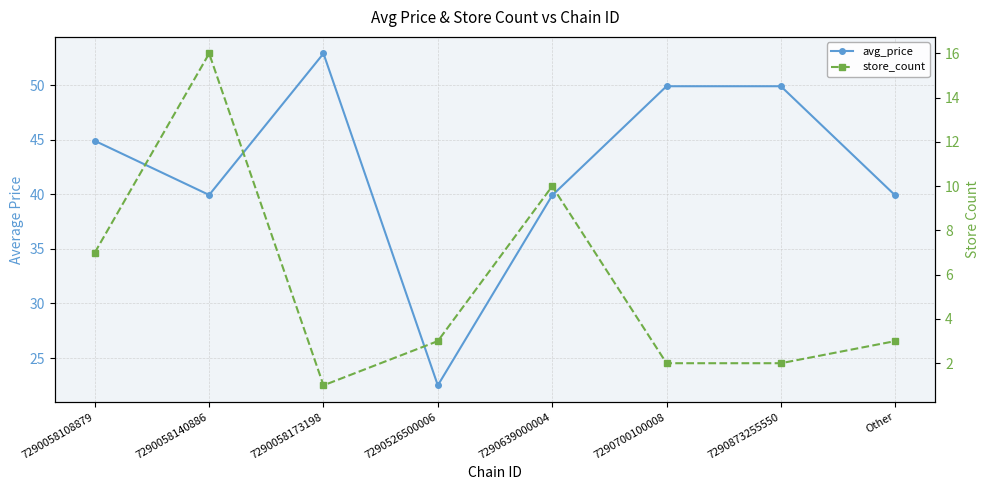

The avg_price series shows 49.9 at 7290700100008. True or false?

True